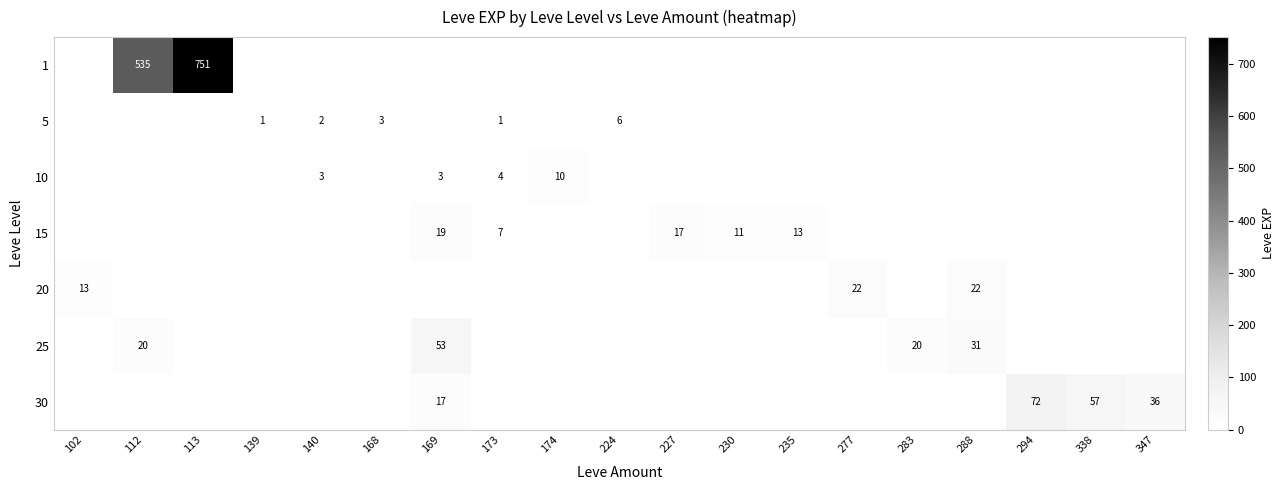

True or false: 5 has a value of 5 at 168.

False